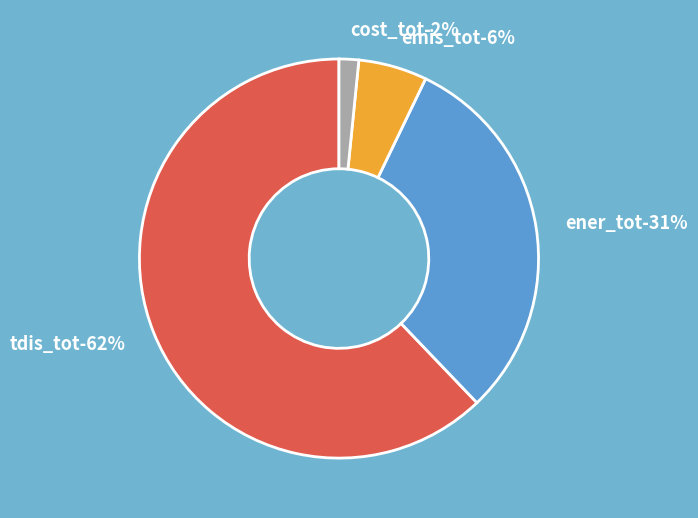

Does emis_tot represent more than half of the total?

No